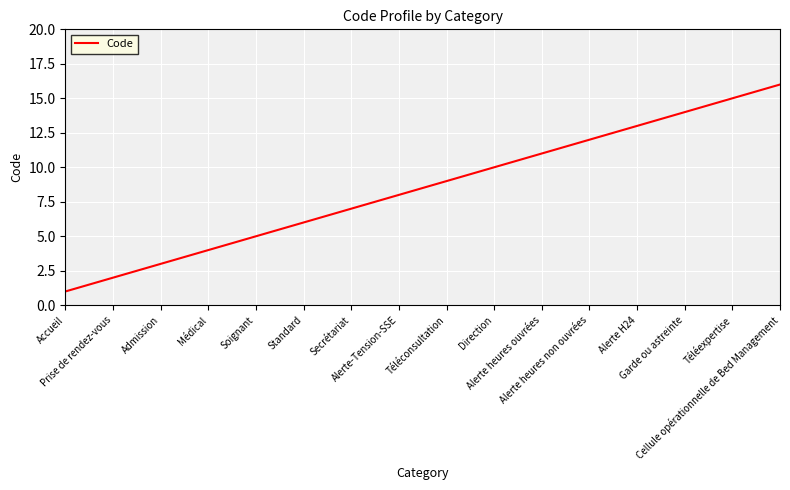

True or false: the data has more than 0 interior local peaks.

False